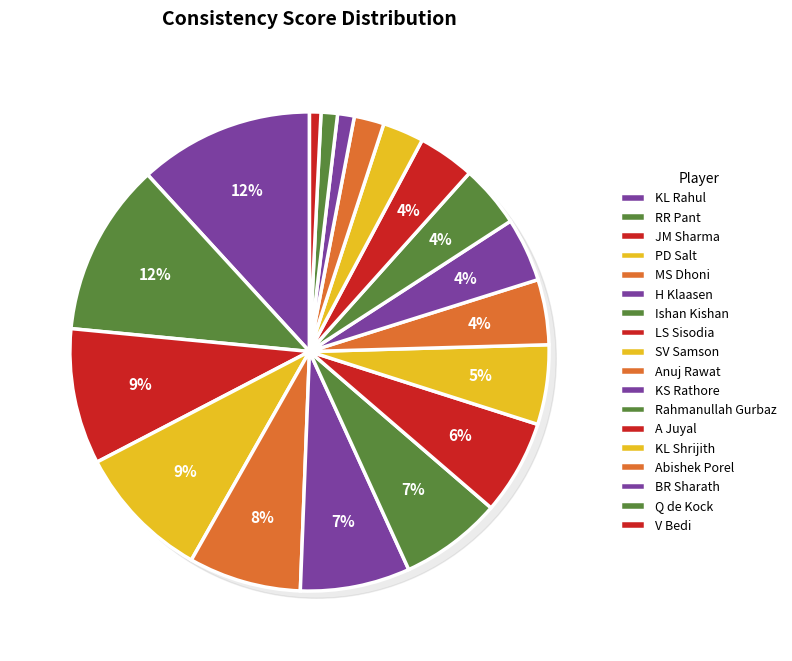

Combined, do KL Rahul and Rahmanullah Gurbaz account for over 50%?

No